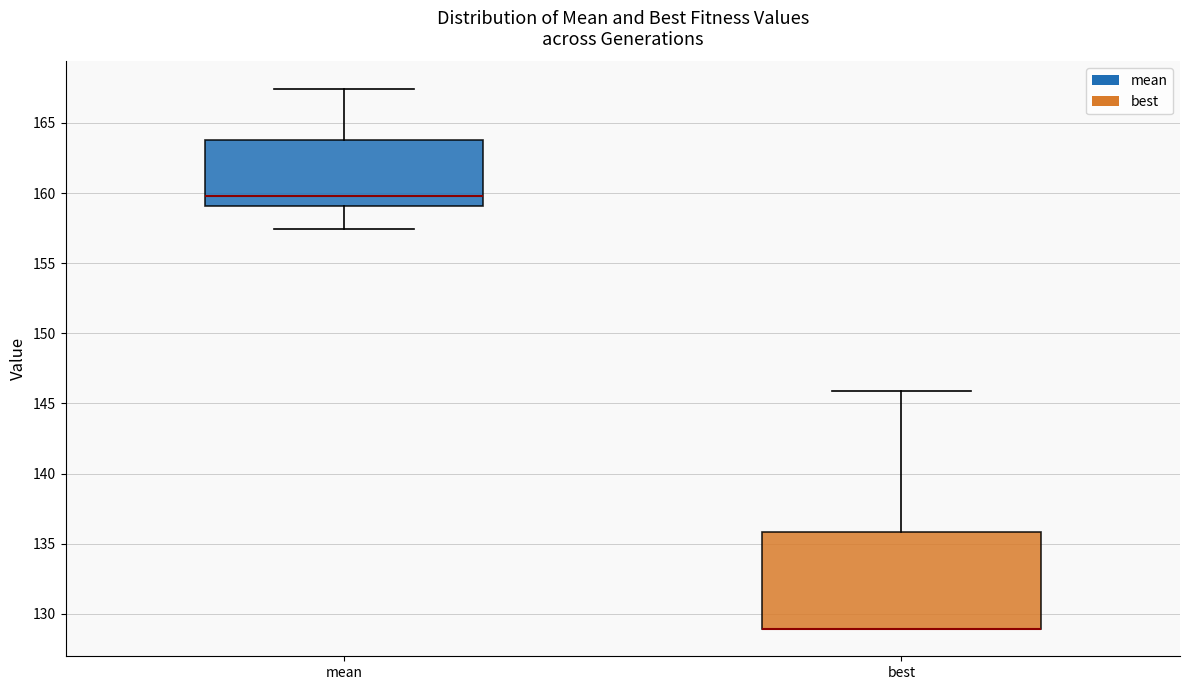

Reading left to right, read every box against the y-axis: the position of its median line, the range the box covers, and the ends of its whiskers. The values are not printed on the chart, so give them approximately, as read against the axis.

mean: median 160.0, box 159.0 to 164.0, whiskers 157.5 to 167.5
best: median 129.0 (drawn on the box's lower edge), box 129.0 to 136.0, whiskers 129.0 to 146.0